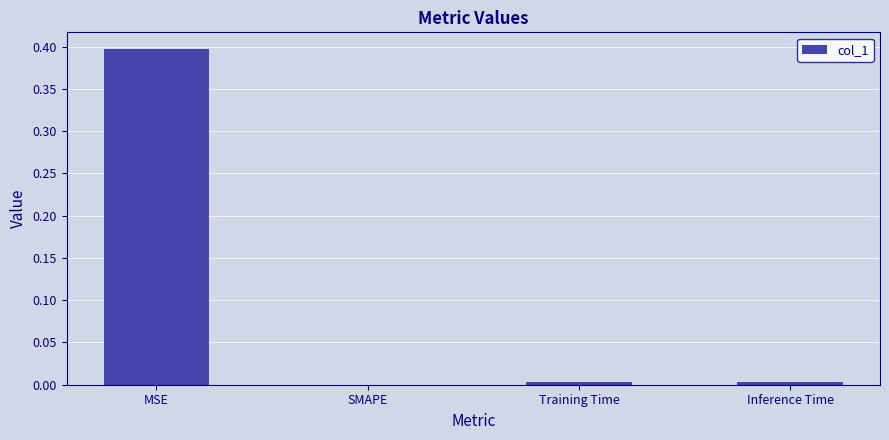

What is the greatest value displayed?

0.4